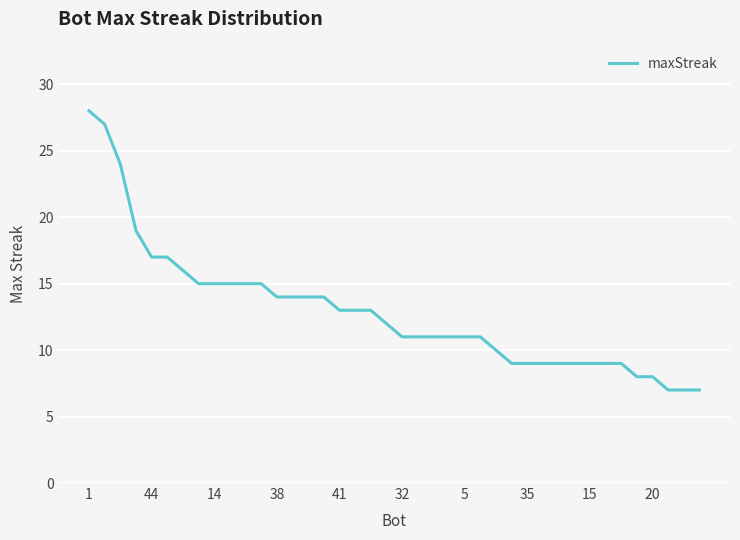

What is the minimum value shown in the chart?

7